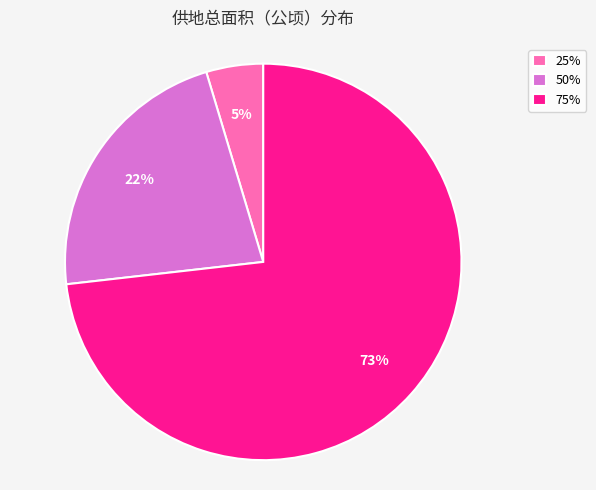

Combined, do 50% and 25% account for over 50%?

No